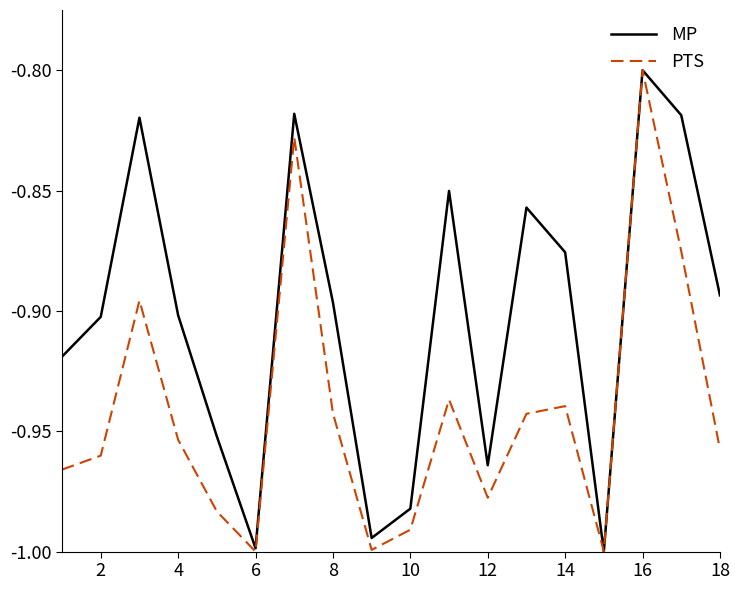

Rank the series by their average value, from highest to lowest.

MP, PTS